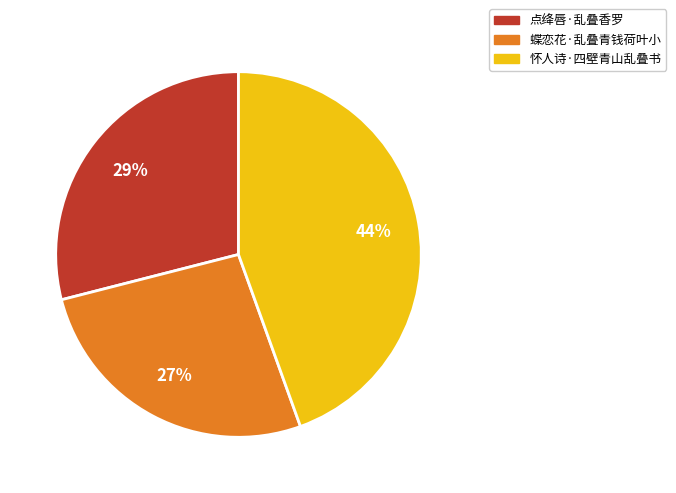

Rank the categories by value from lowest to highest.

蝶恋花·乱叠青钱荷叶小, 点绛唇·乱叠香罗, 怀人诗·四壁青山乱叠书